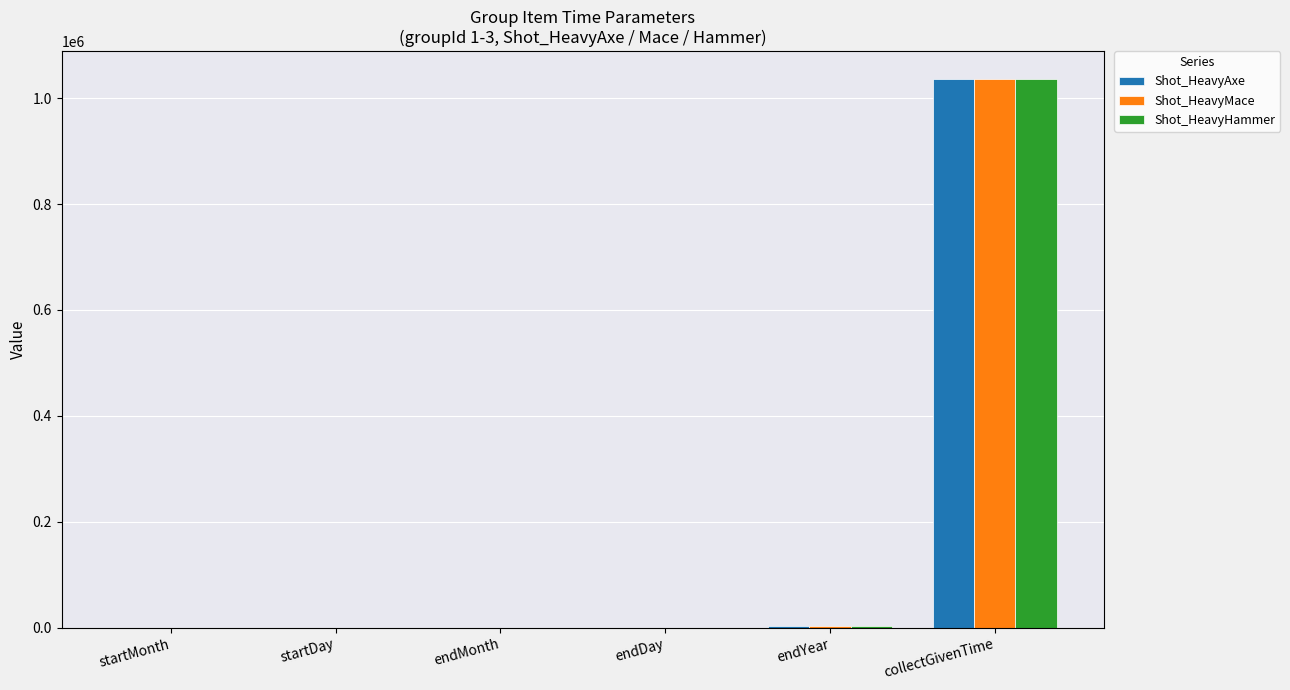

What is the average value of the Shot_HeavyMace series?

173145